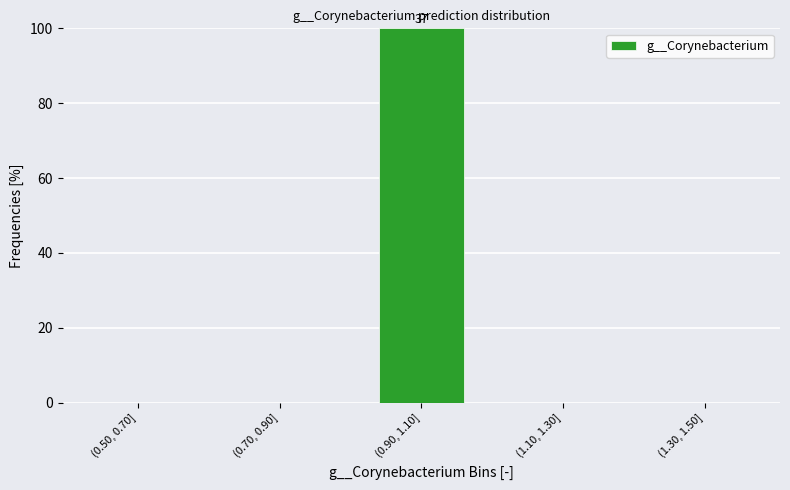

Reading left to right, transcribe all the data shown in this chart.

(0.50, 0.70]=0	(0.70, 0.90]=0	(0.90, 1.10]=100	(1.10, 1.30]=0	(1.30, 1.50]=0